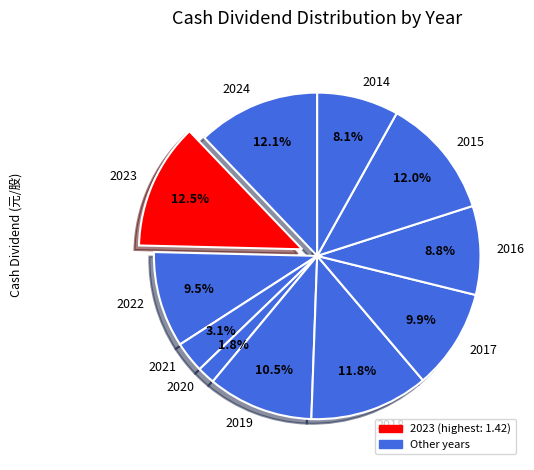

Which category has the smallest portion of the pie?

2020